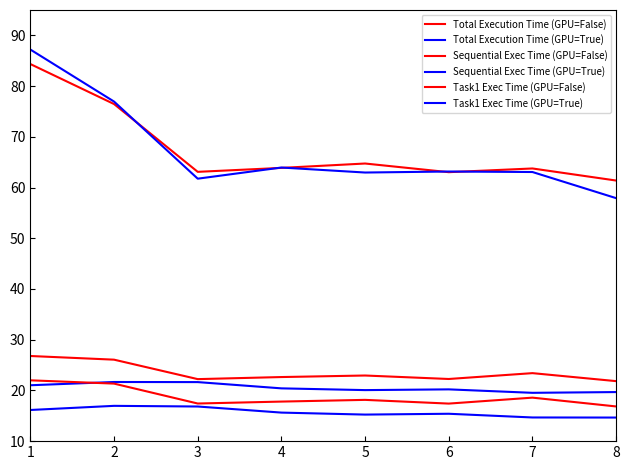

How many series are shown in this chart?

6